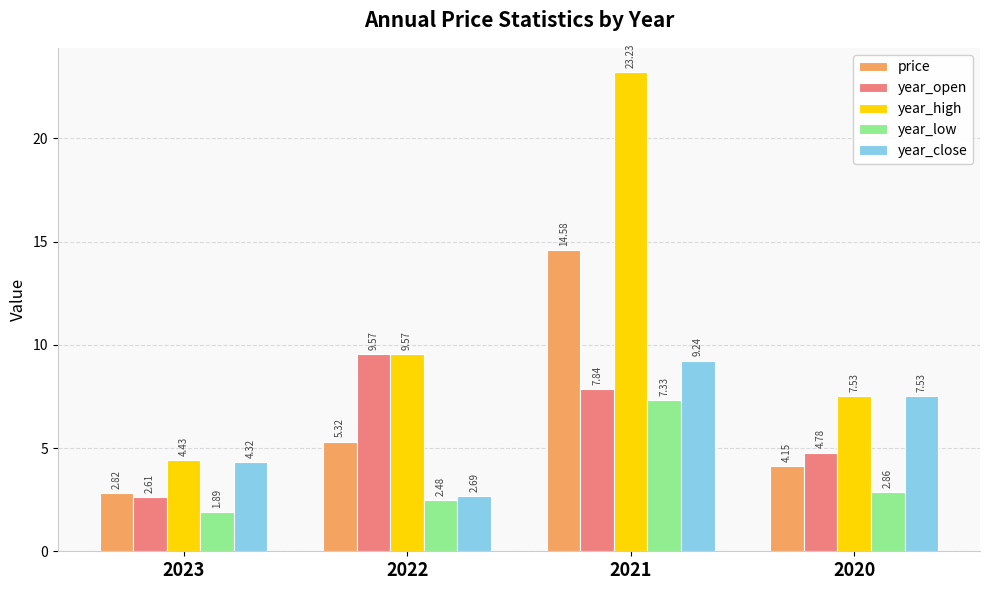

Is the value of price at 2021 greater than the value of year_close at 2023?

Yes